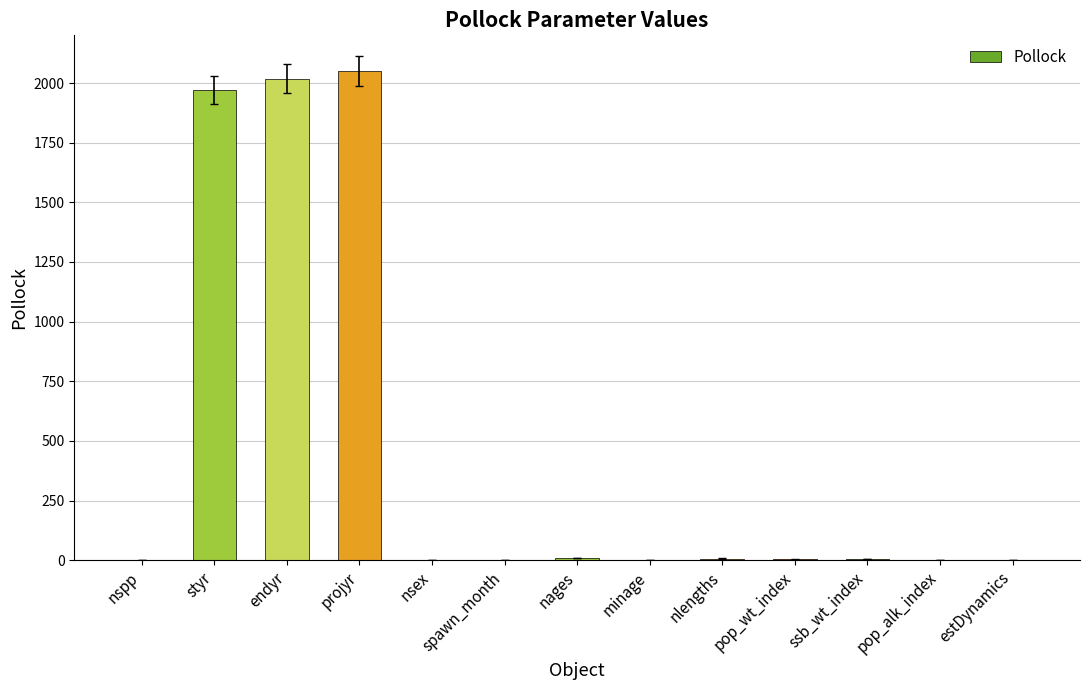

What is the sum of all values?

6069